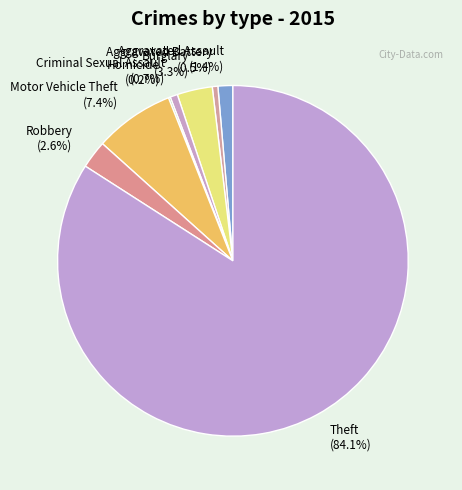

Do Criminal Sexual Assault (0.7%) and Burglary (3.3%) together represent more than half of the pie?

No